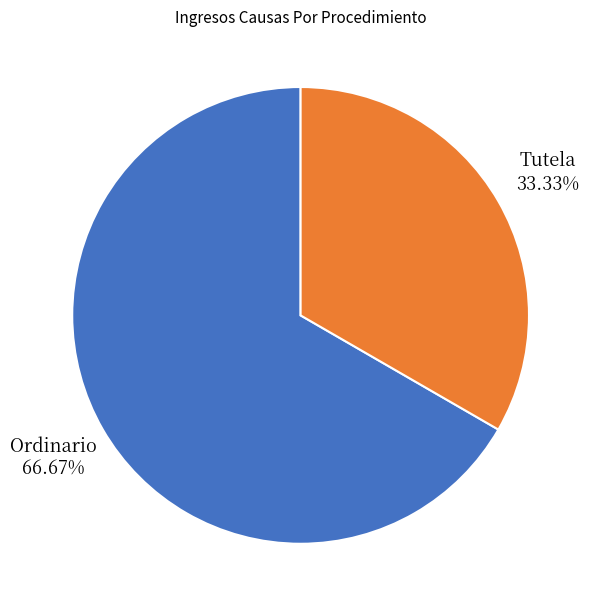

To the nearest percent, what percentage of the pie is Tutela?

33%